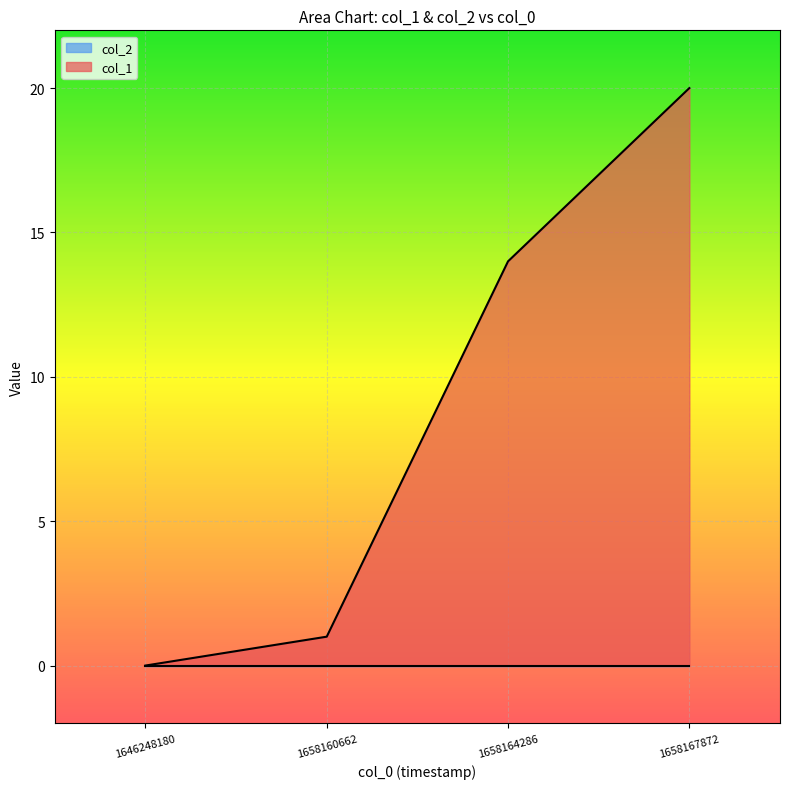

Read the value at 1658164286, to the nearest 5.

15